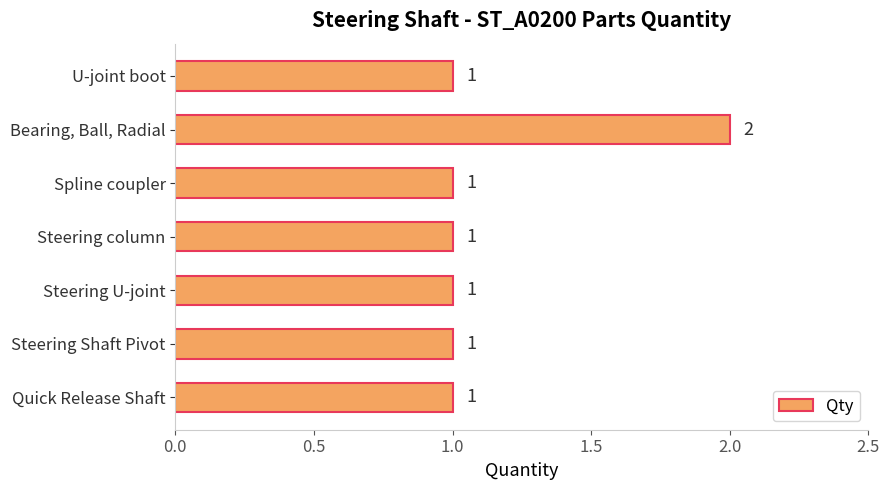

The chart shows a value of 3 at Bearing, Ball, Radial. True or false?

False